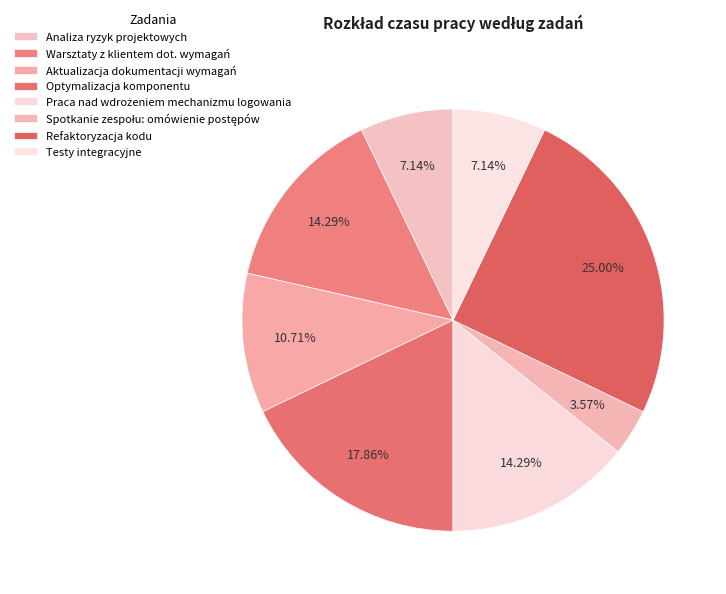

How many slices are in this pie chart?

8